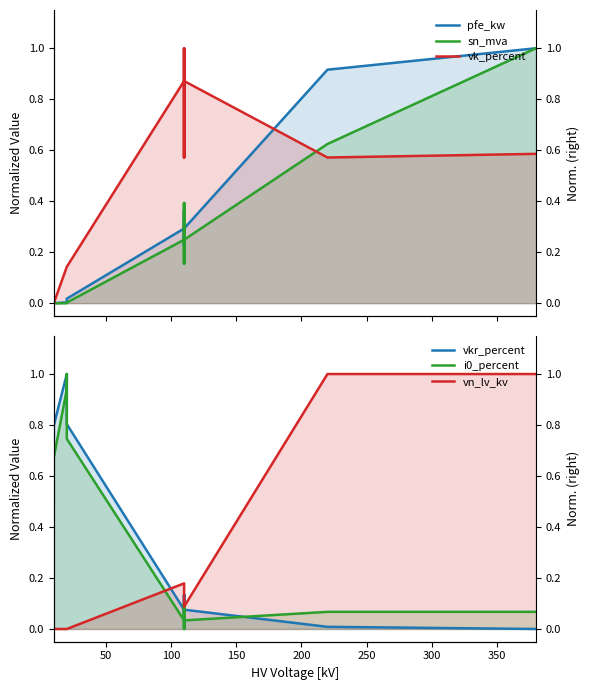

At how many categories does at least one series exceed 0?

14